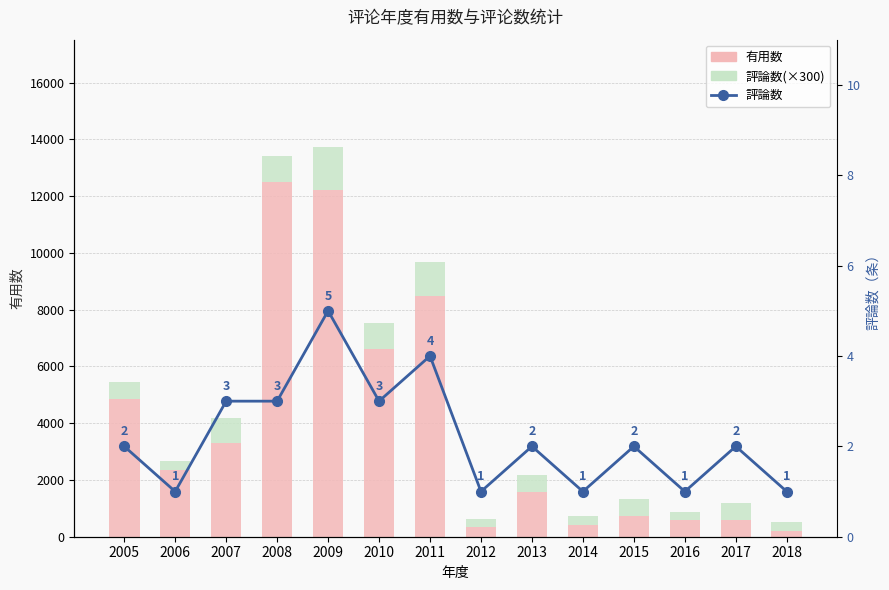

List the series in order of their peak value, highest first.

有用数, 评论数(×300), 評論数